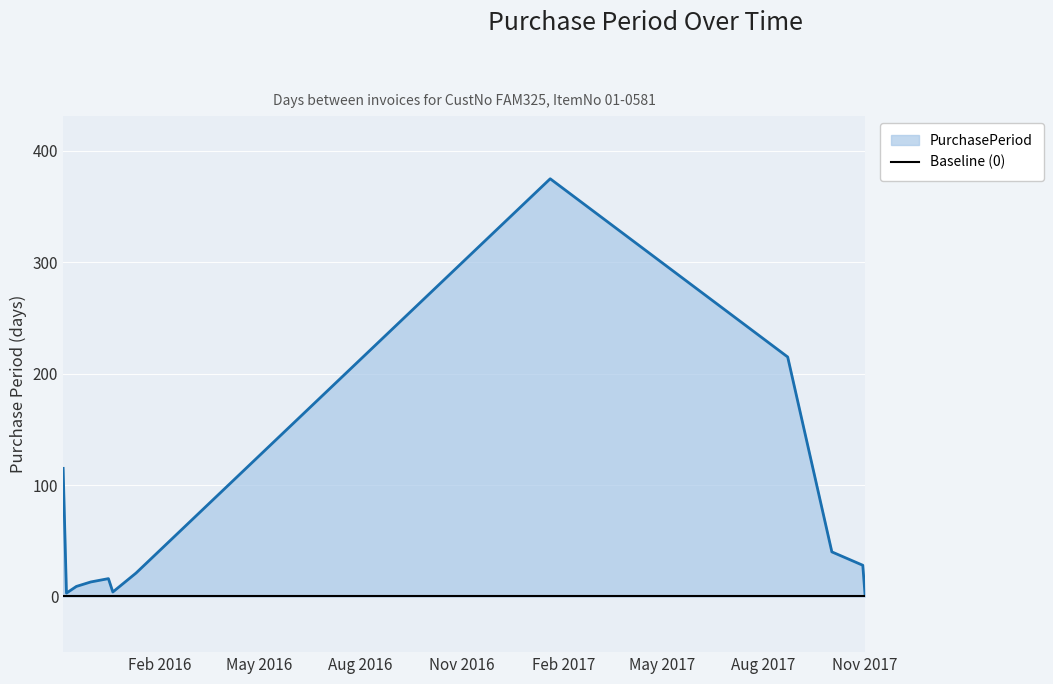

How many points are higher than both their immediate neighbors (excluding endpoints)?

2